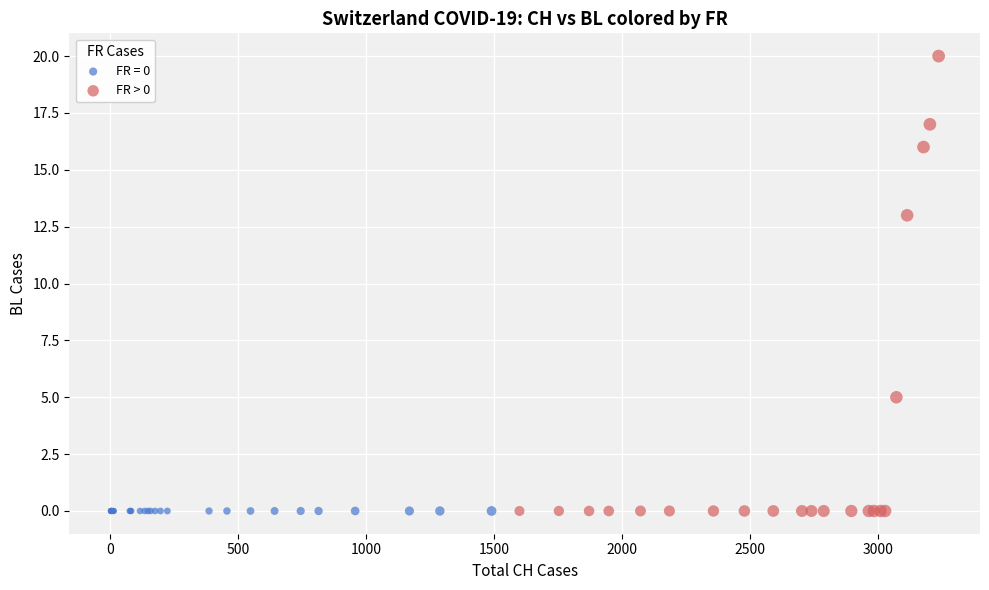

Which series contains the highest Y value?

FR > 0